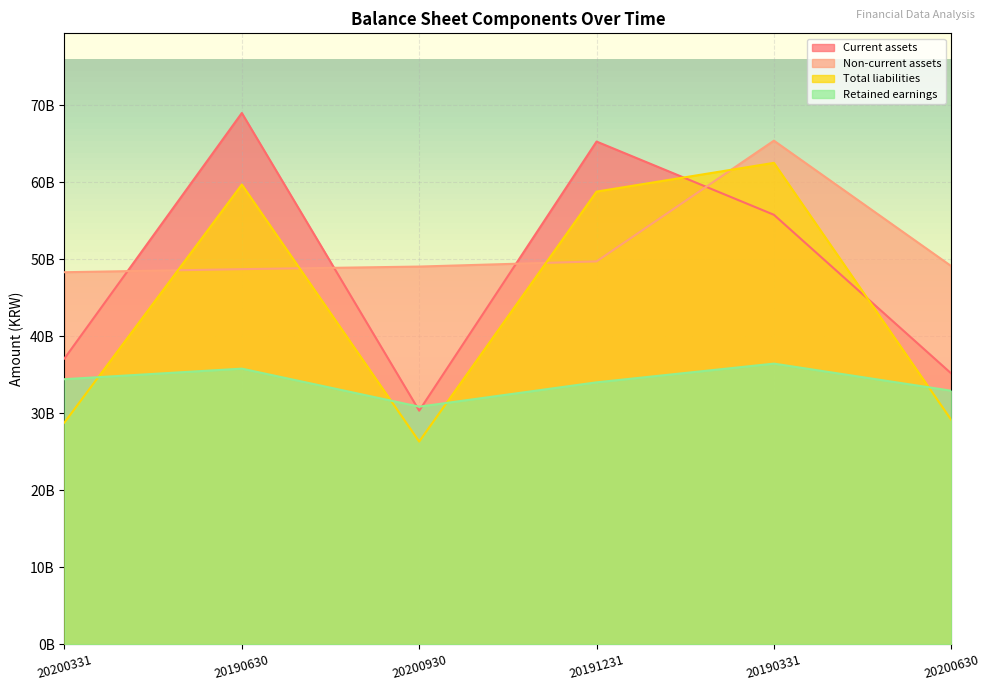

Which has a higher value, 20190331 or 20200630?

20190331